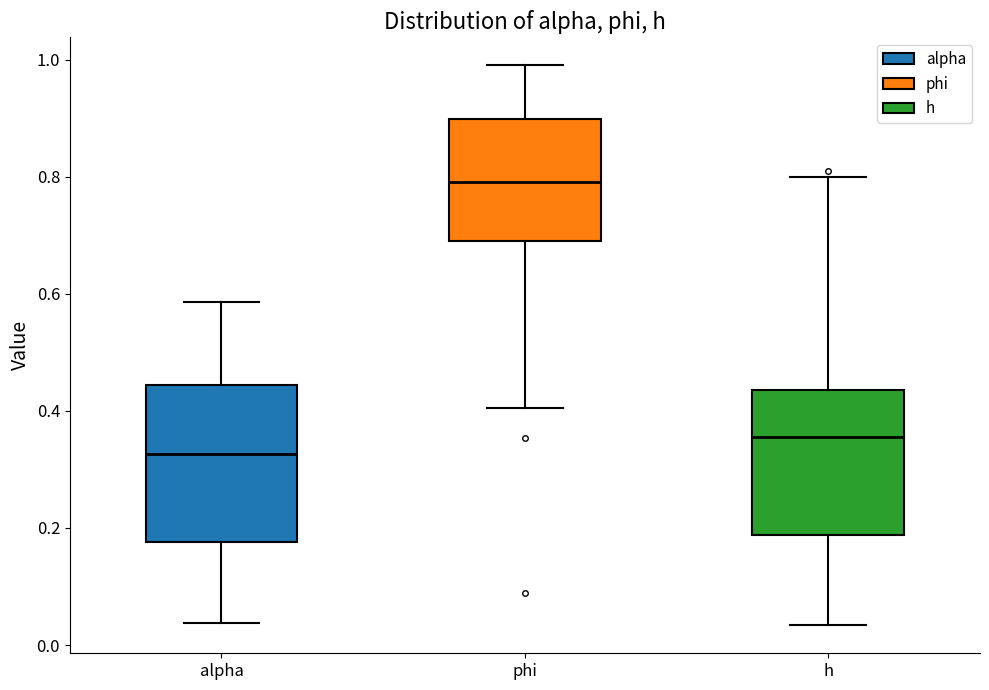

Where does the median line of the box for h sit on the y-axis? The values are not printed on the chart, so give them approximately, as read against the axis.

0.36